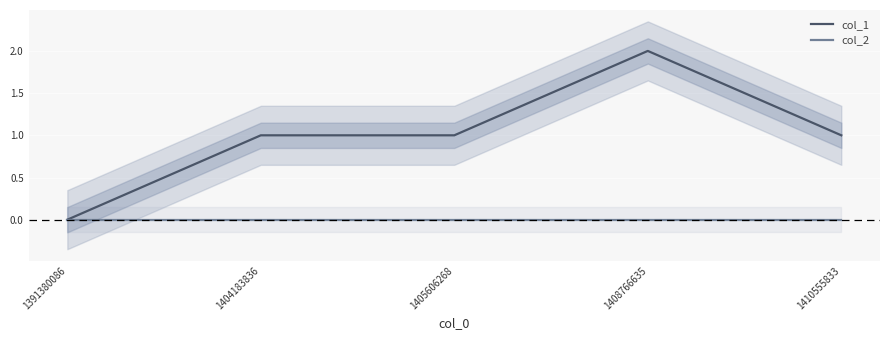

At which category is the sum across all series the highest?

1408766635